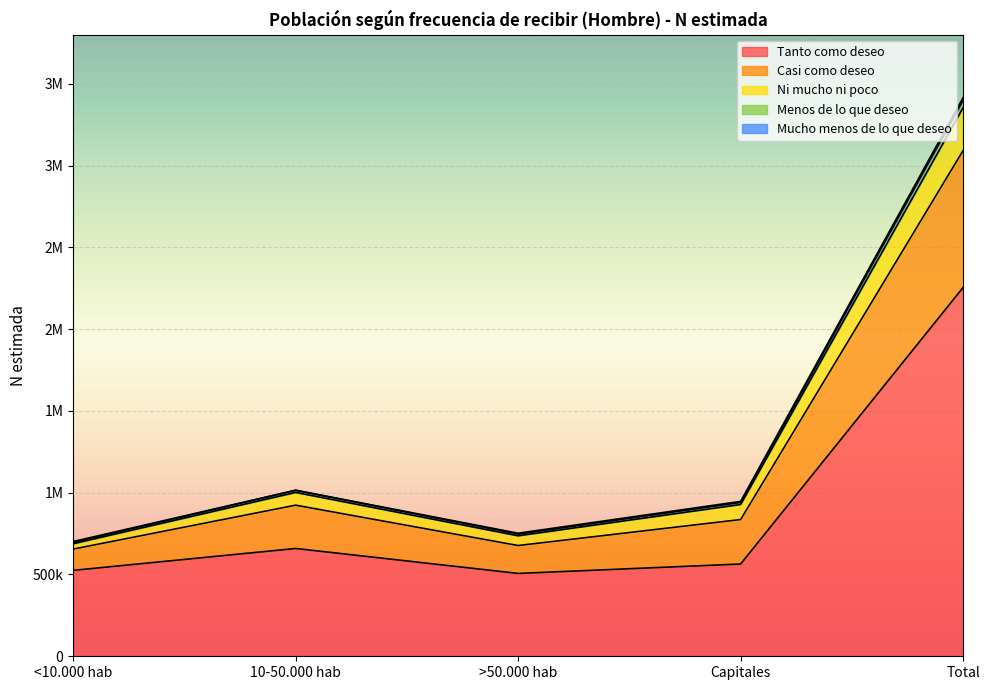

The Tanto como deseo series shows 2254767 at Total. True or false?

True